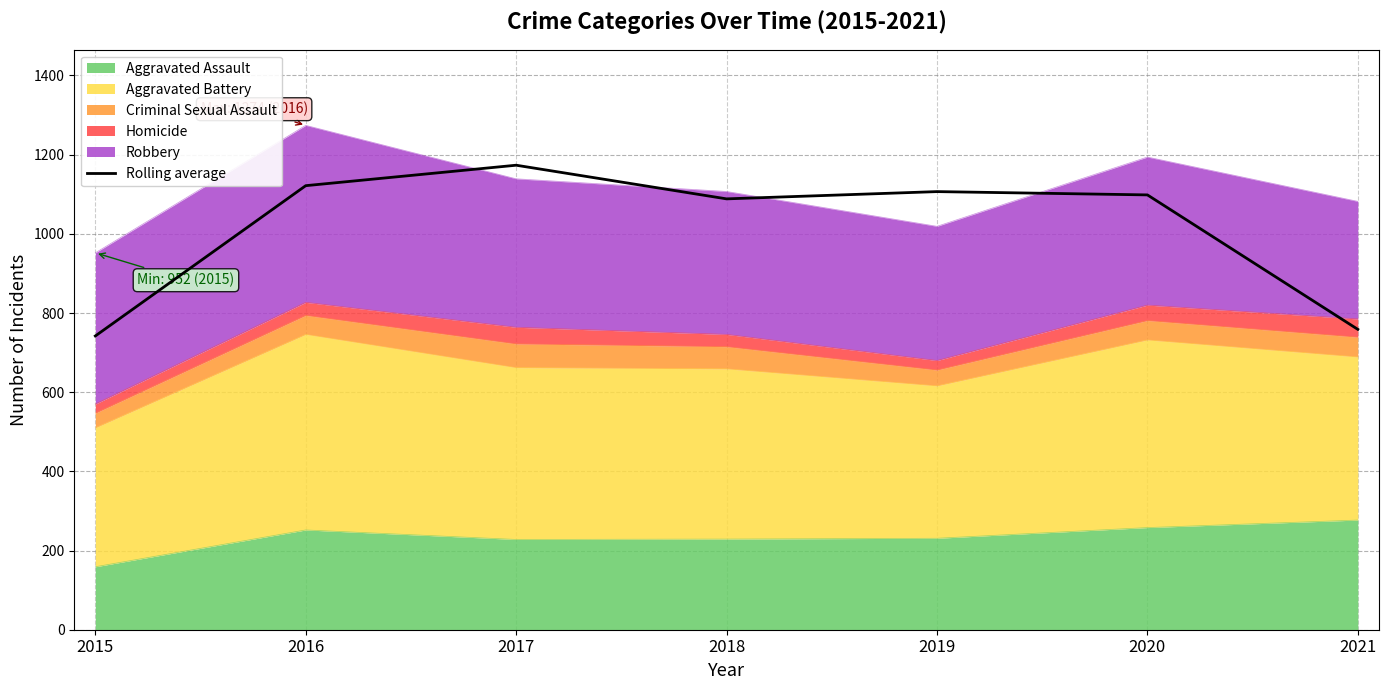

How many points are higher than both their immediate neighbors (excluding endpoints)?

2